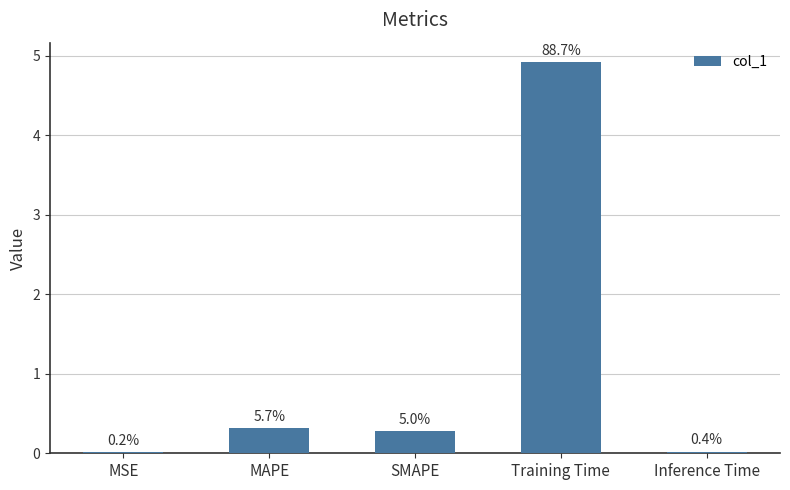

Are the bars horizontal?

No